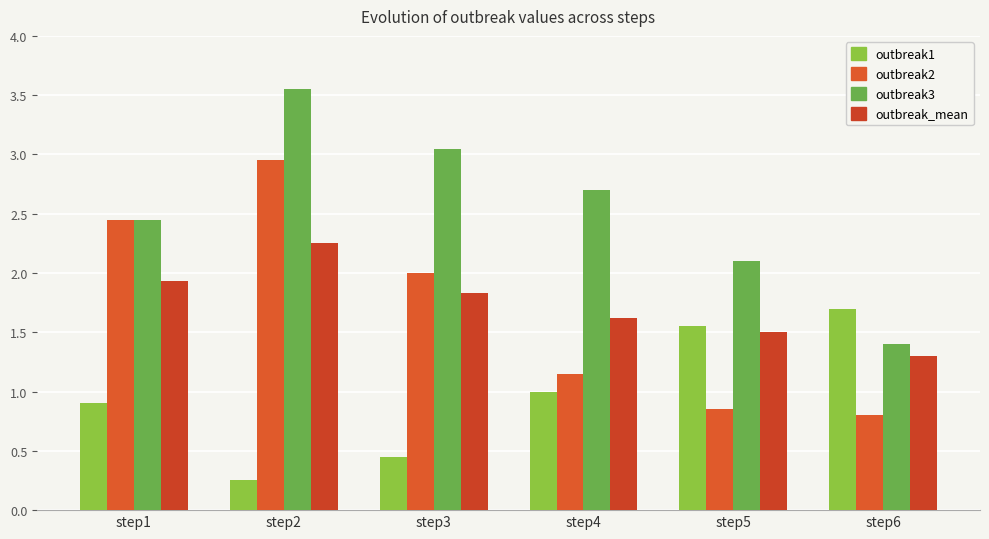

What is the maximum value shown in the chart?

3.5